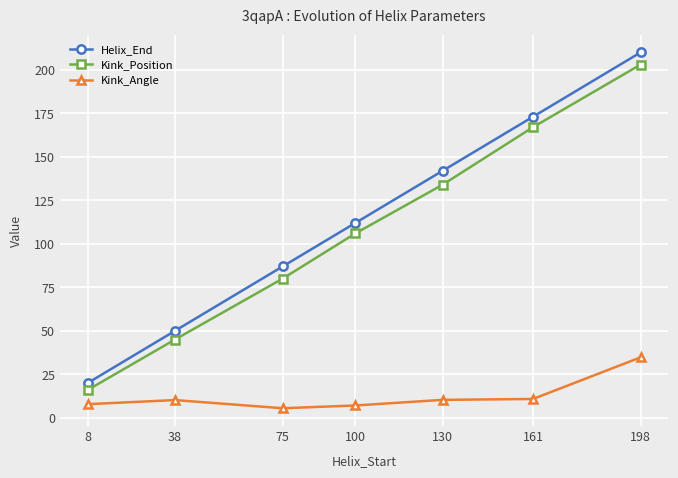

Is the value of Kink_Position at 75 greater than the value of Helix_End at 161?

No